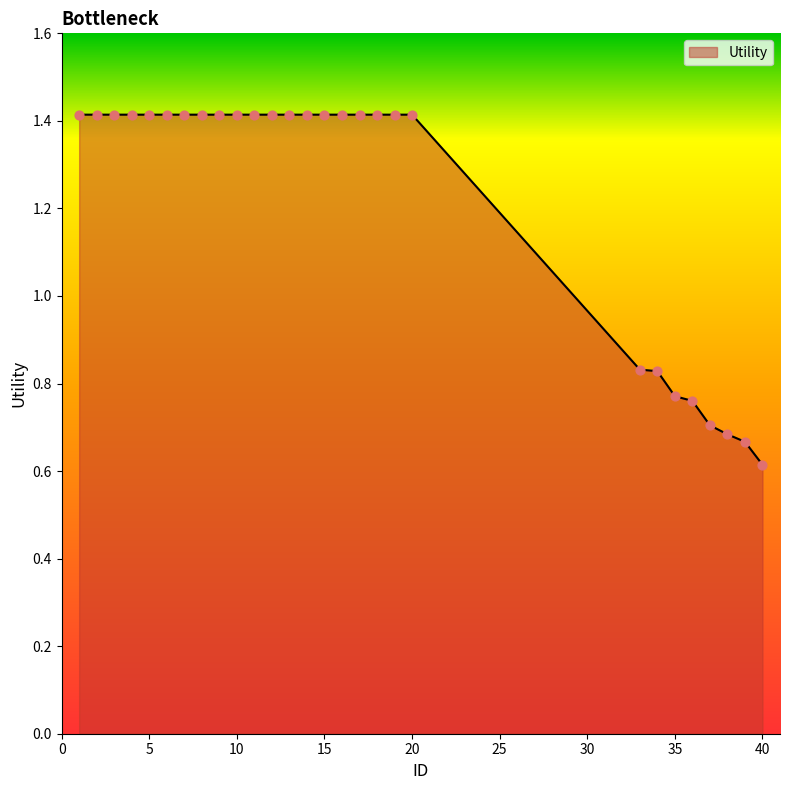

What is the greatest value displayed?

1.4